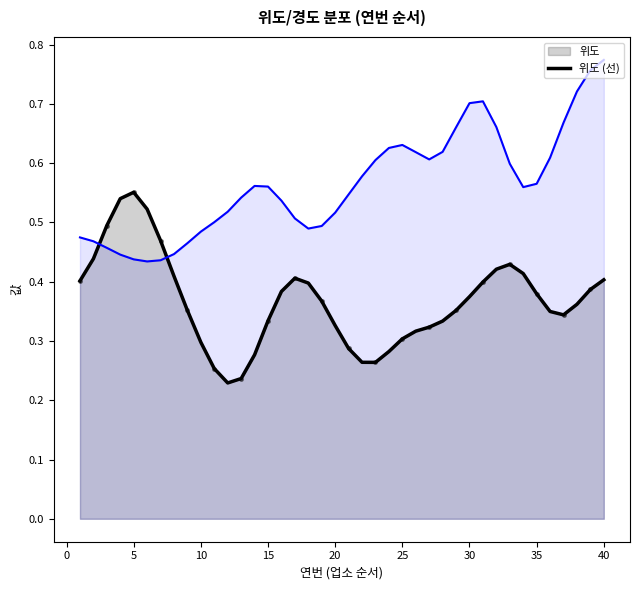

Is it true that 경도 (선) equals 0.6 at 33?

True